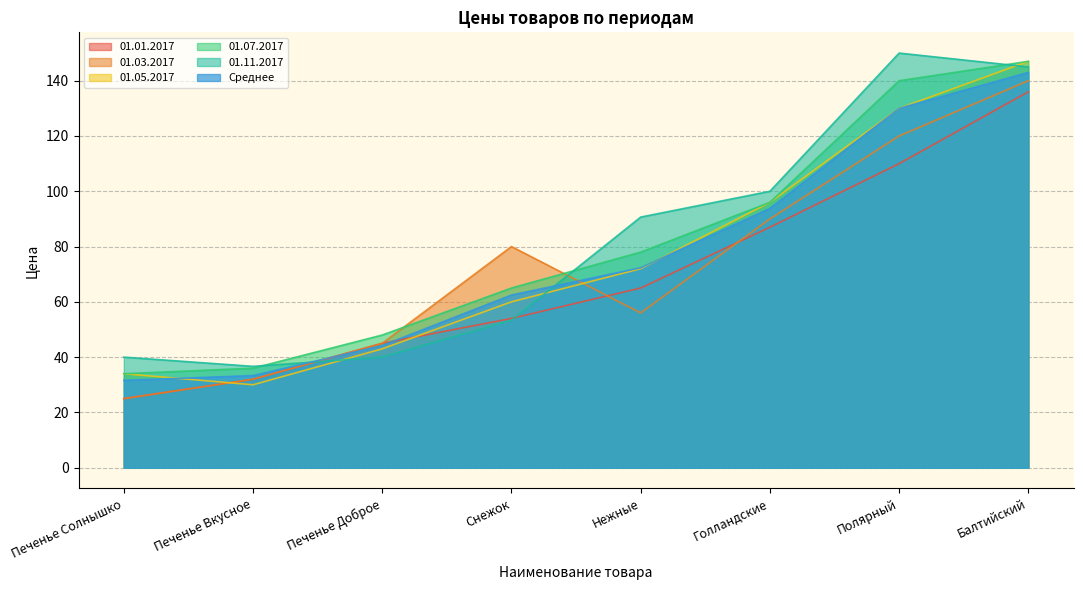

True or false: 01.01.2017 has more than 2 points higher than both neighbors.

False